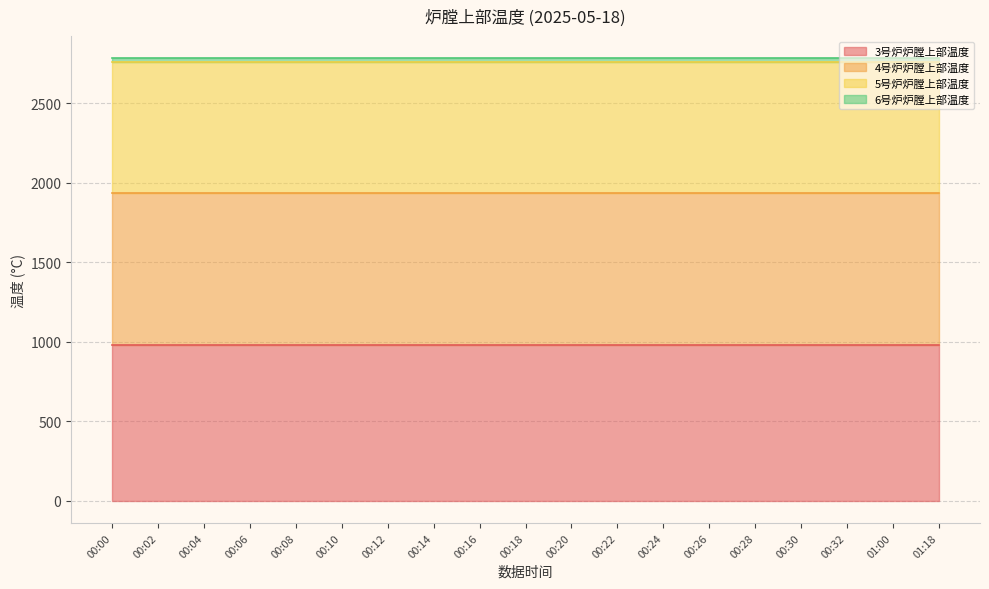

The value of 5号炉炉膛上部温度 at 00:18 is 528.6. True or false?

False